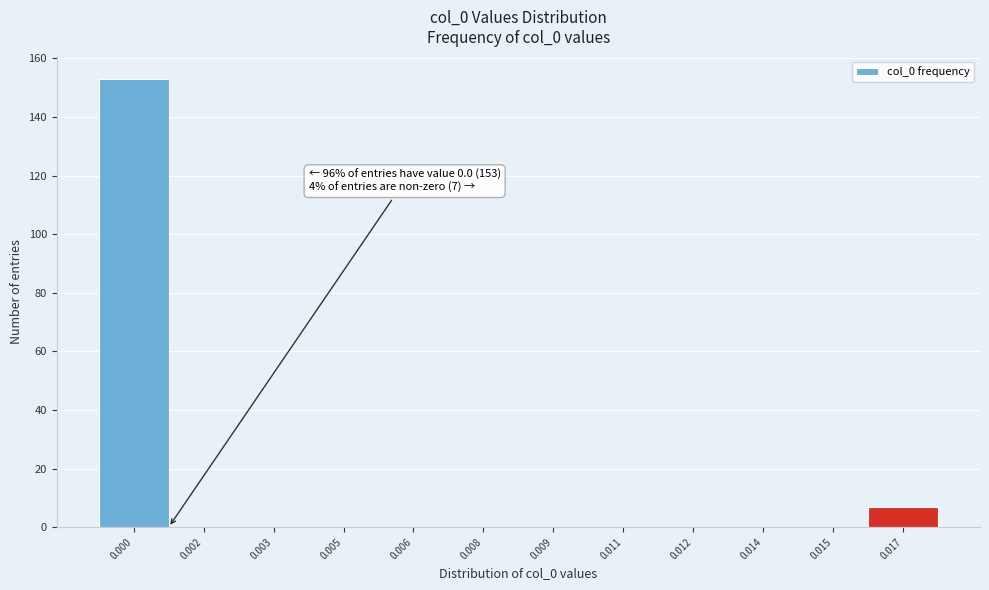

Reading right to left, extract all data points from this chart.

0.017=7	0.015=0	0.014=0	0.012=0	0.011=0	0.009=0	0.008=0	0.006=0	0.005=0	0.003=0	0.002=0	0.000=153